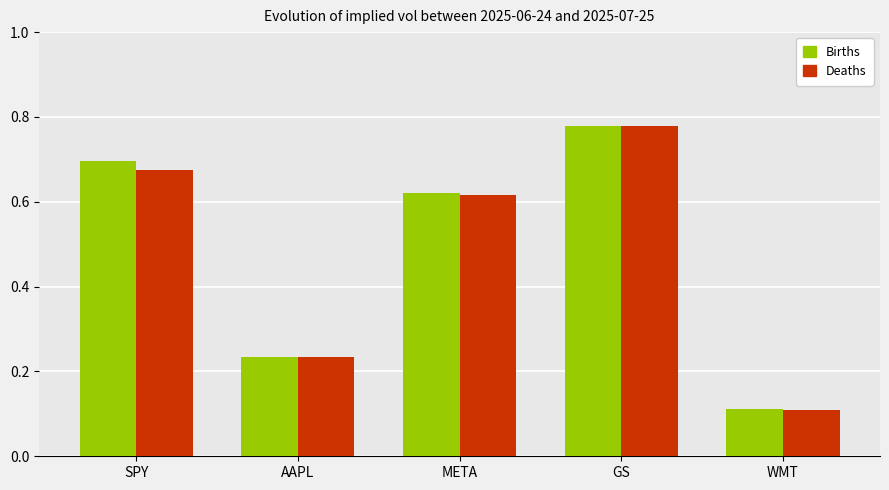

At how many categories does at least one series exceed 0?

5